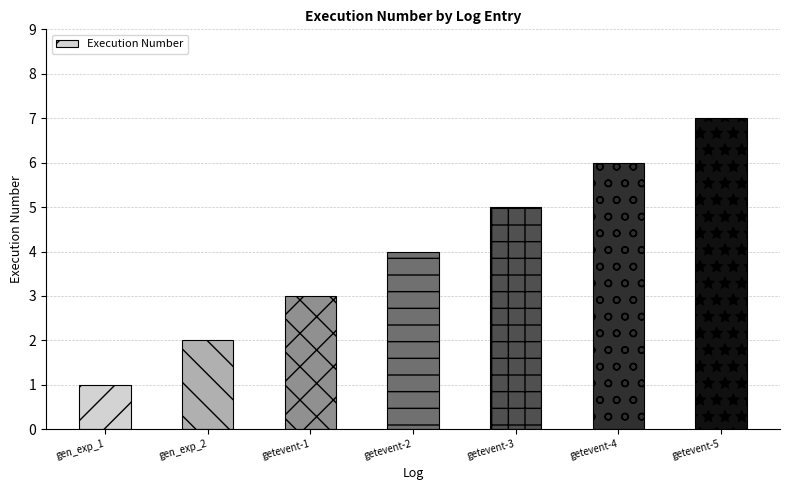

What value does the data have at gen_exp_2?

2